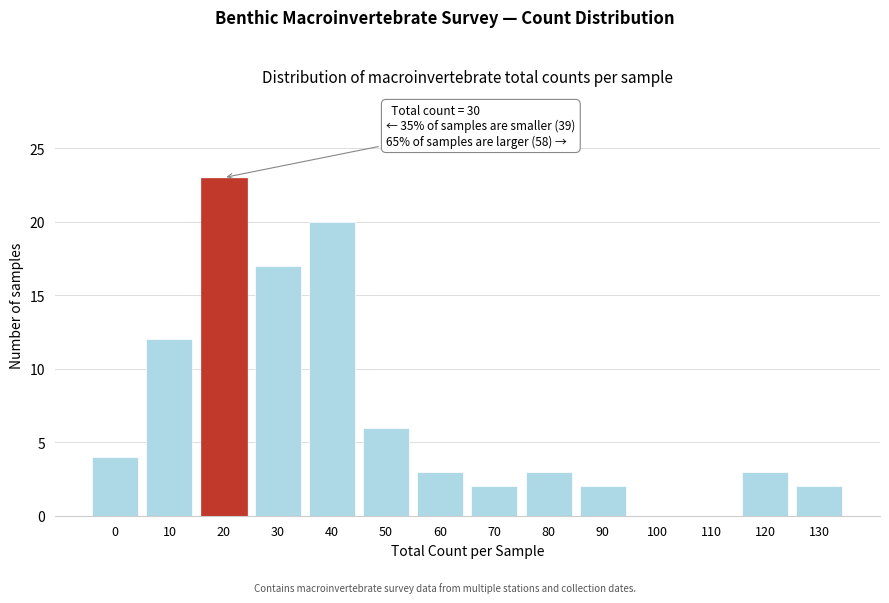

Reading left to right, extract all data points from this chart.

0=4	10=12	20=23	30=17	40=20	50=6	60=3	70=2	80=3	90=2	100=0	110=0	120=3	130=2